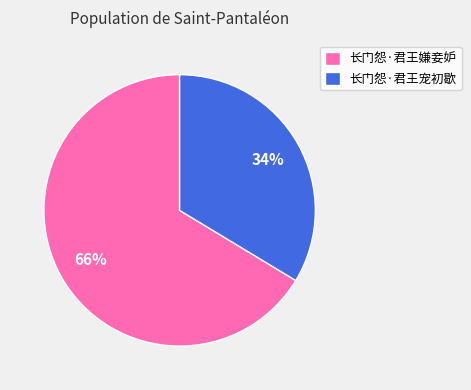

True or false: 长门怨·君王宠初歇 accounts for 20% of the total.

False